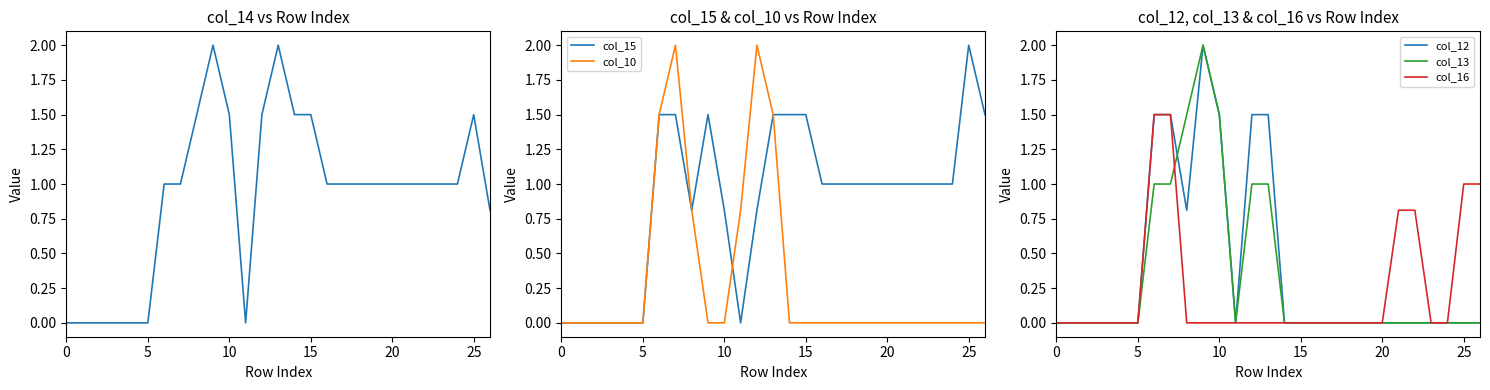

Reading right to left, transcribe all the data shown in this chart.

col_14: 0.8	1.5	1.0	1.0	1.0	1.0	1.0	1.0	1.0	1.0	1.0	1.5	1.5	2.0	1.5	0.0	1.5	2.0	1.5	1.0	1.0	0.0	0.0	0.0	0.0	0.0	0.0
col_15: 1.5	2.0	1.0	1.0	1.0	1.0	1.0	1.0	1.0	1.0	1.0	1.5	1.5	1.5	0.8	0.0	0.8	1.5	0.8	1.5	1.5	0.0	0.0	0.0	0.0	0.0	0.0
col_10: 0.0	0.0	0.0	0.0	0.0	0.0	0.0	0.0	0.0	0.0	0.0	0.0	0.0	1.5	2.0	0.8	0.0	0.0	0.8	2.0	1.5	0.0	0.0	0.0	0.0	0.0	0.0
col_12: 0.0	0.0	0.0	0.0	0.0	0.0	0.0	0.0	0.0	0.0	0.0	0.0	0.0	1.5	1.5	0.0	1.5	2.0	0.8	1.5	1.5	0.0	0.0	0.0	0.0	0.0	0.0
col_13: 0.0	0.0	0.0	0.0	0.0	0.0	0.0	0.0	0.0	0.0	0.0	0.0	0.0	1.0	1.0	0.0	1.5	2.0	1.5	1.0	1.0	0.0	0.0	0.0	0.0	0.0	0.0
col_16: 1.0	1.0	0.0	0.0	0.8	0.8	0.0	0.0	0.0	0.0	0.0	0.0	0.0	0.0	0.0	0.0	0.0	0.0	0.0	1.5	1.5	0.0	0.0	0.0	0.0	0.0	0.0